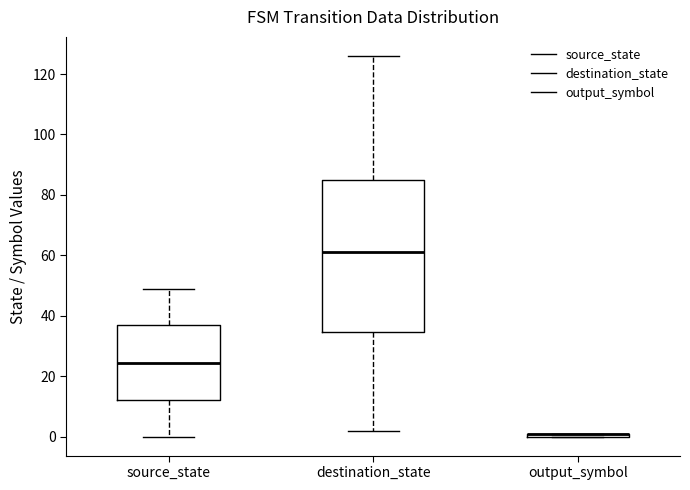

Where is the lower edge of the box for source_state on the y-axis? The values are not printed on the chart, so give them approximately, as read against the axis.

12